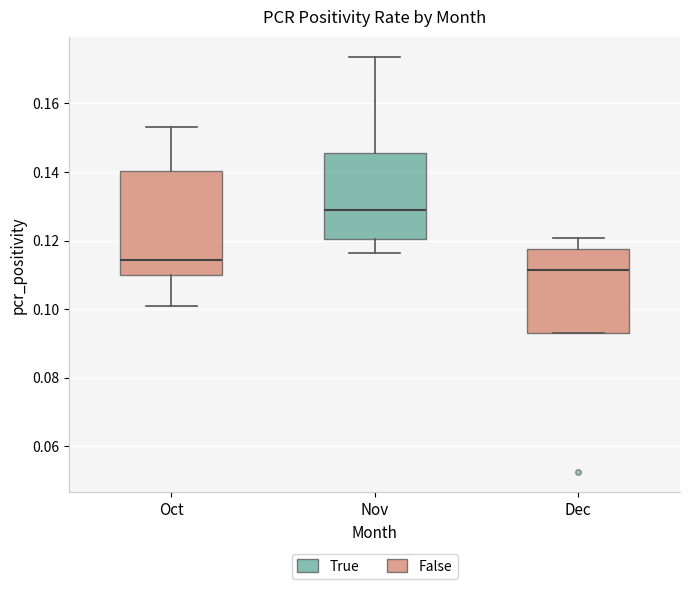

Reading left to right, transcribe this box plot: for each box, give where its median line is, the range the box spans, and where its two whiskers end, as read against the y-axis. The values are not printed on the chart, so give them approximately, as read against the axis.

Oct: median 0.114, box 0.110 to 0.140, whiskers 0.100 to 0.154
Nov: median 0.130, box 0.120 to 0.146, whiskers 0.116 to 0.174
Dec: median 0.112, box 0.092 to 0.118, whiskers 0.092 to 0.120